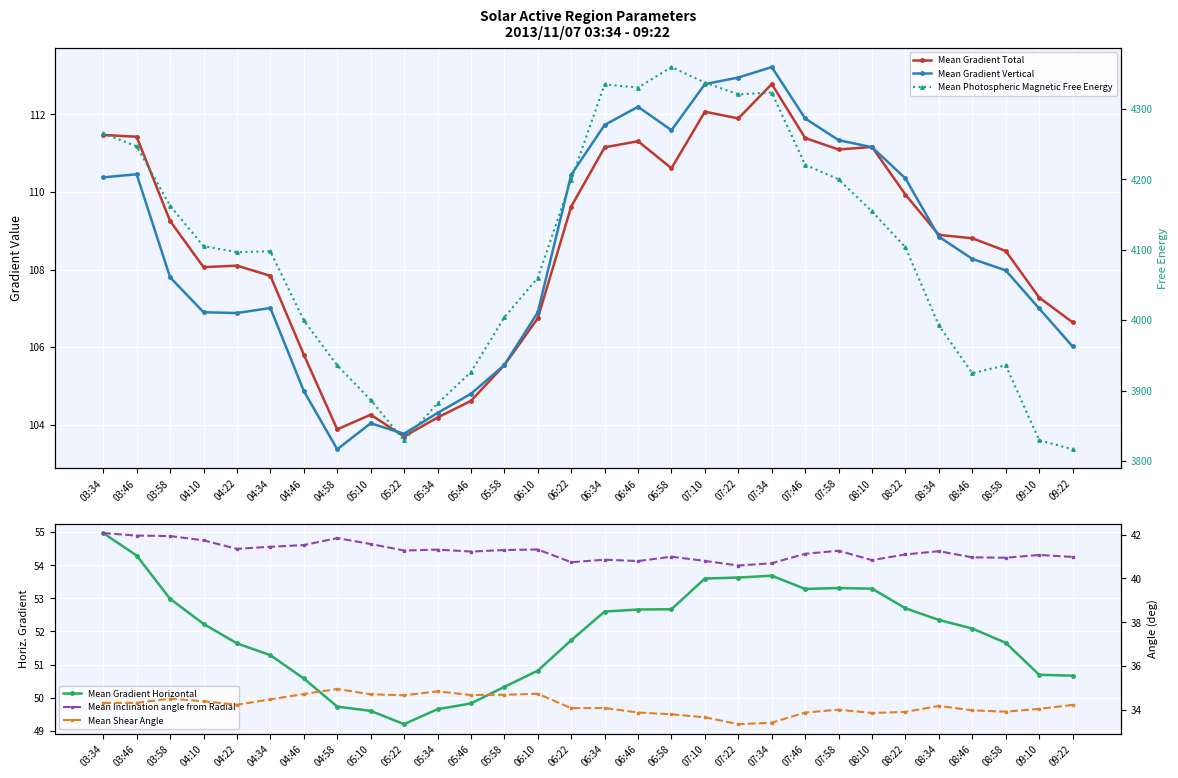

What is the difference between the maximum and minimum values in the Mean Gradient Horizontal series?

5.8